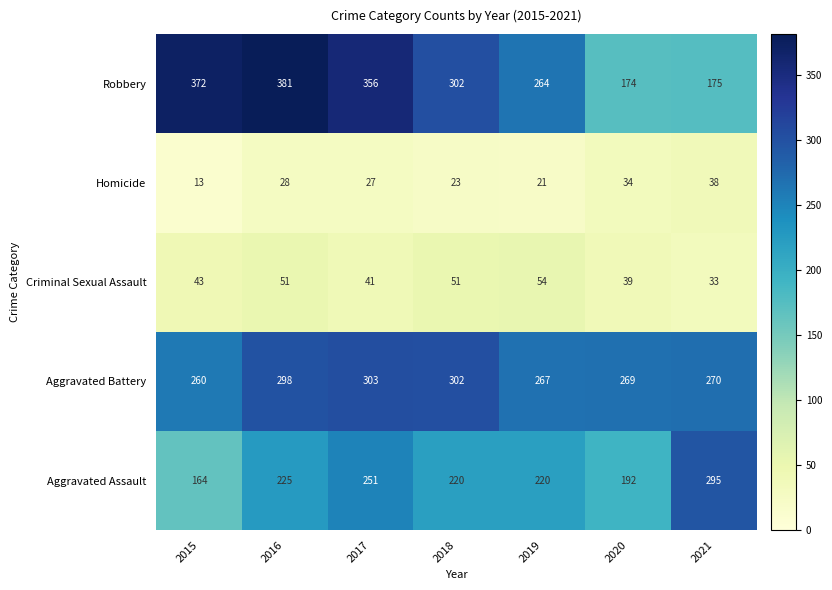

At how many categories does at least one series exceed 321?

3